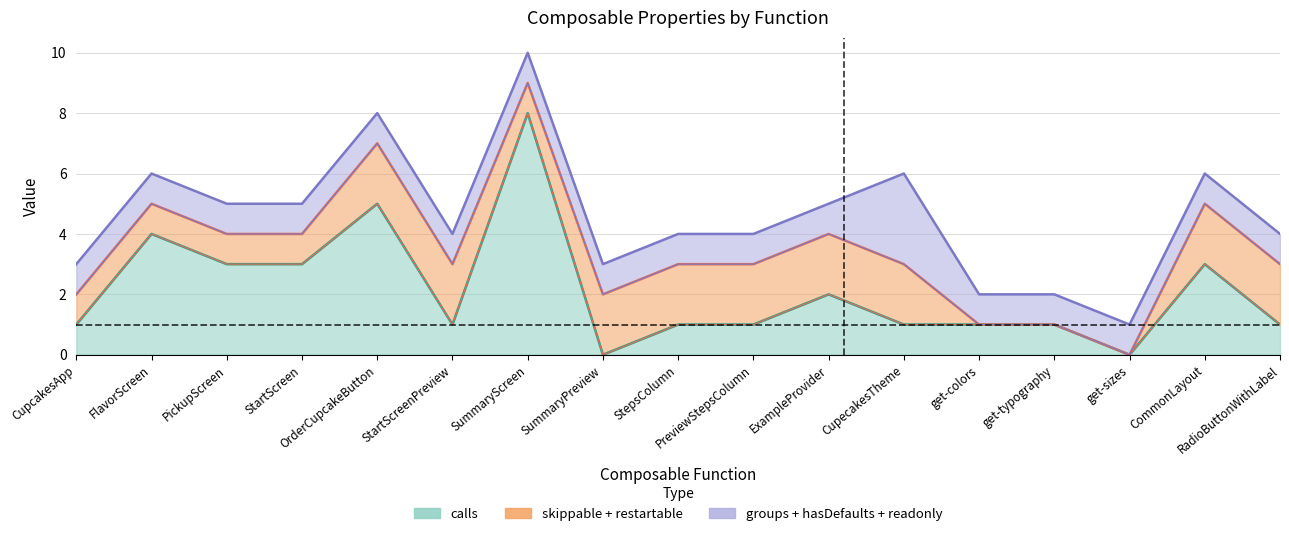

What is the difference between the highest and lowest values at StepsColumn?

1